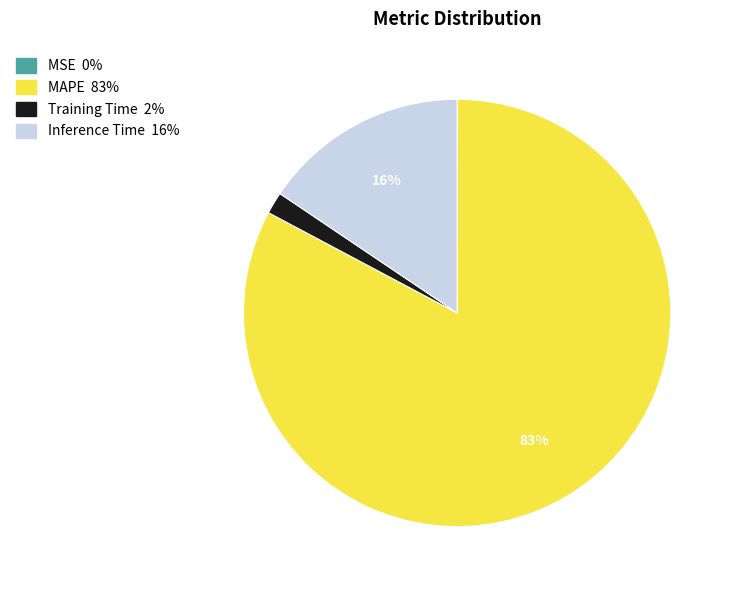

To the nearest percent, what is the average slice percentage?

25%